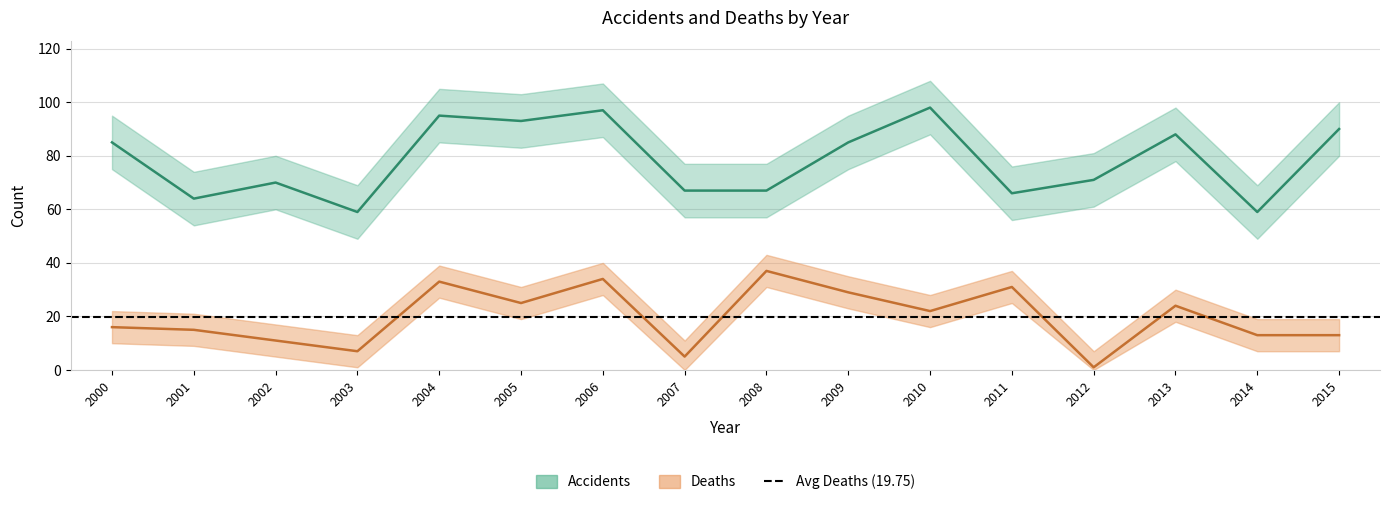

Is it true that Deaths equals 5 at 2015?

False